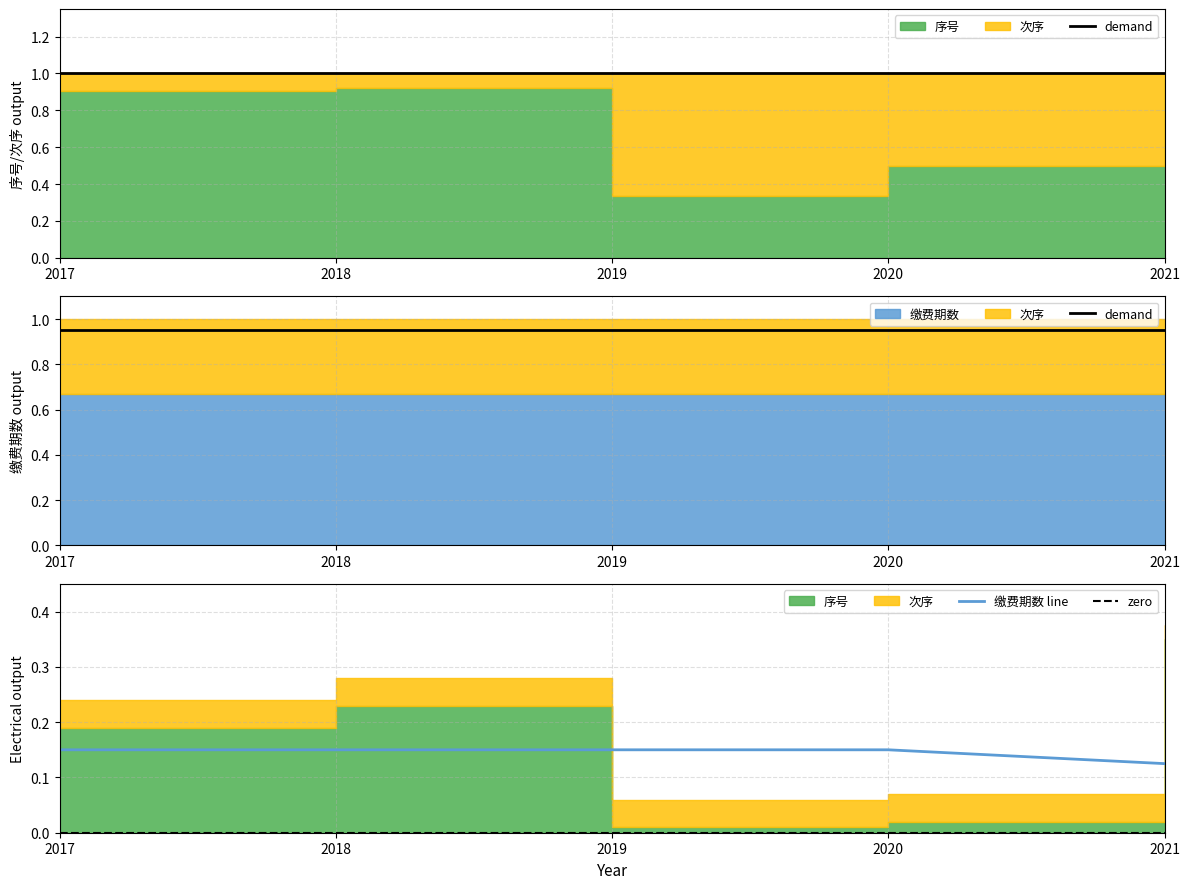

True or false: zero and demand intersect in this chart.

False